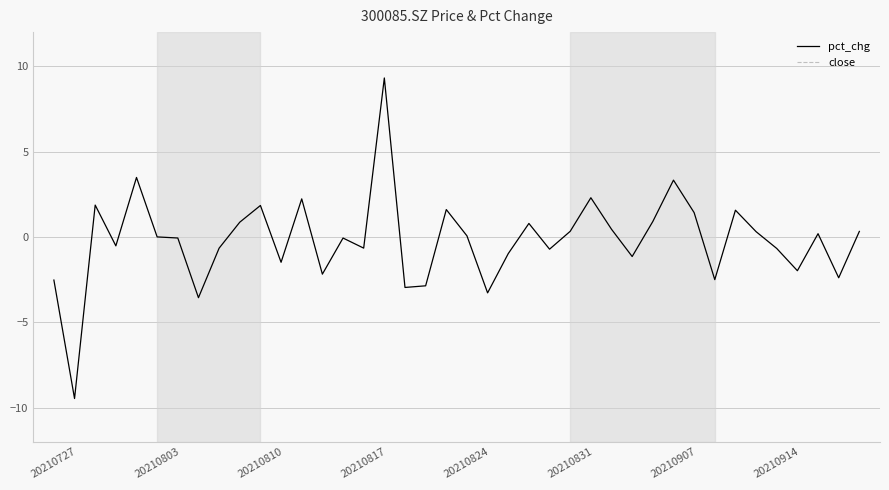

What is the minimum value for pct_chg?

-9.5